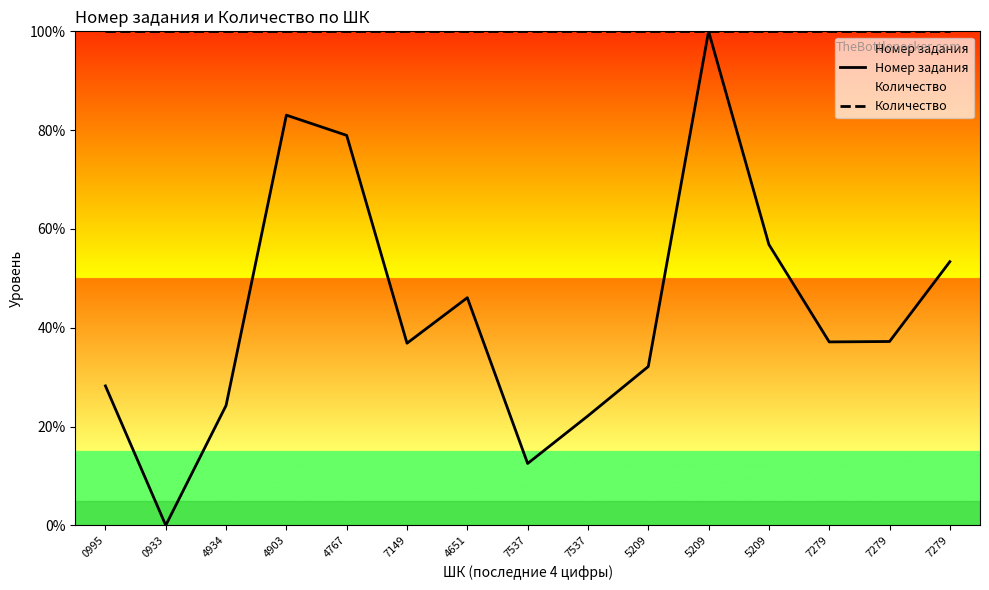

Reading right to left, extract all data points from this chart.

Номер задания: 7279=53.4	7279=37.2	7279=37.1	5209=56.8	5209=100.0	5209=32.1	7537=22.2	7537=12.5	4651=46.1	7149=36.9	4767=78.9	4903=83.0	4934=24.3	0933=0.0	0995=28.2
Количество: 7279=100.0	7279=100.0	7279=100.0	5209=100.0	5209=100.0	5209=100.0	7537=100.0	7537=100.0	4651=100.0	7149=100.0	4767=100.0	4903=100.0	4934=100.0	0933=100.0	0995=100.0